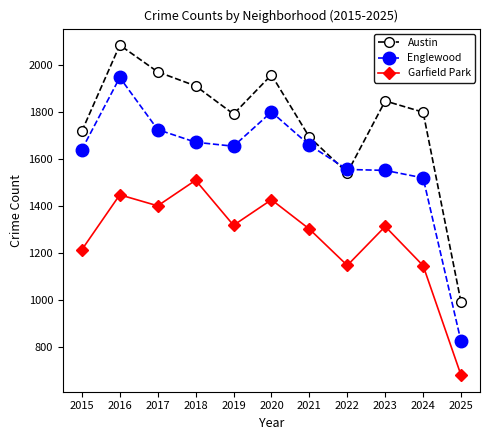

Which series has the largest total across all categories?

Austin